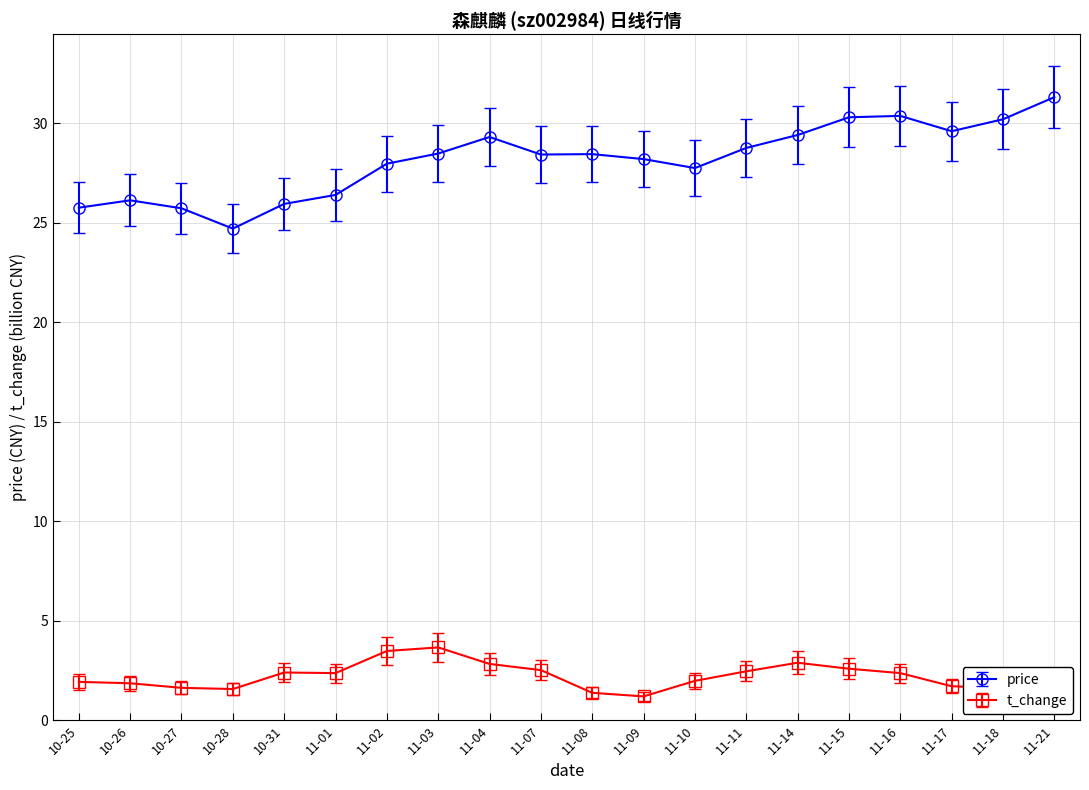

List the series in order of their overall mean, highest first.

price, t_change